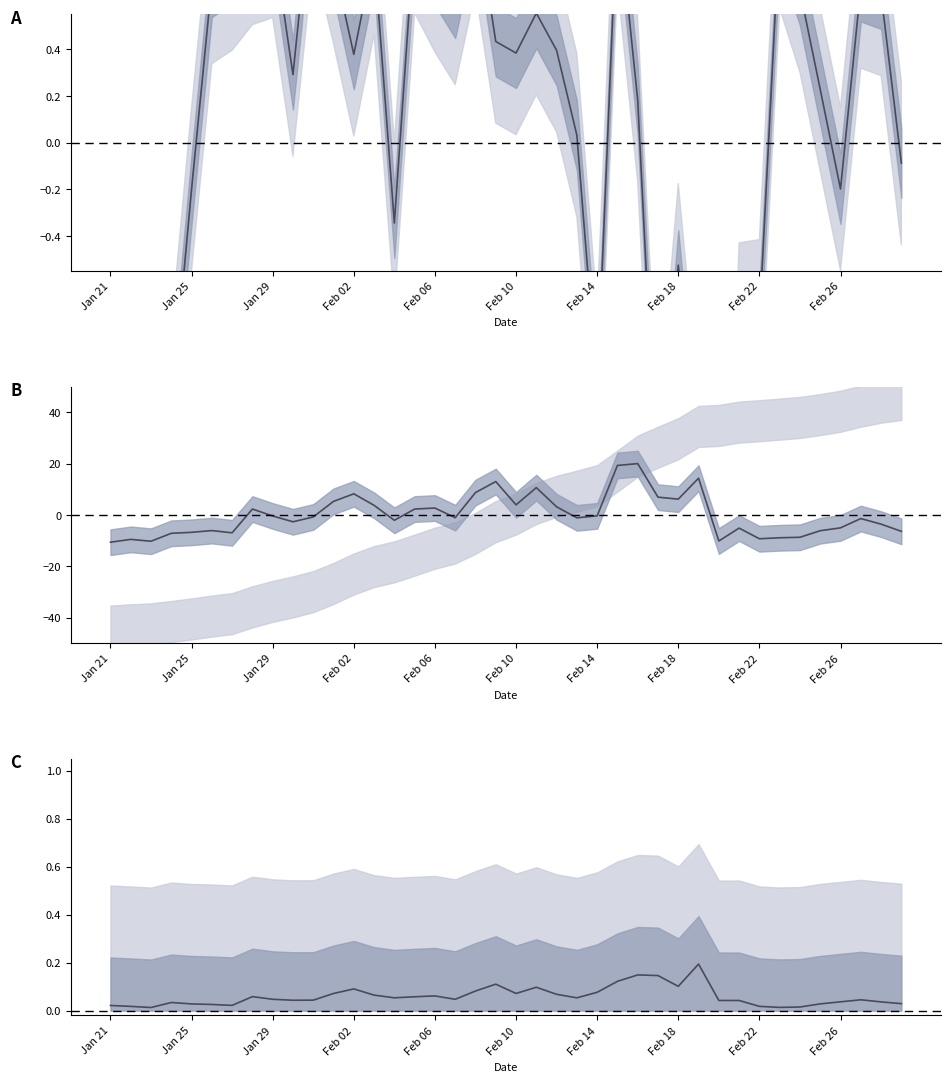

What is the value of the Pollock (normalized) point at the 7th from the left?

0.7